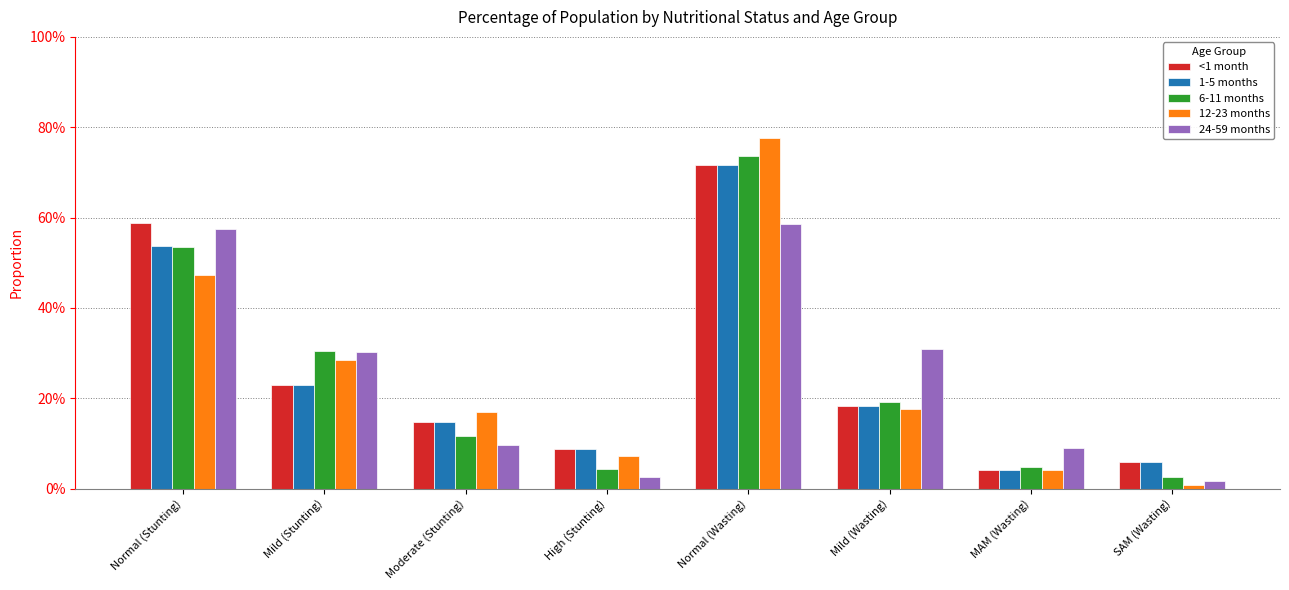

Which label corresponds to the largest value in the chart?

Normal (Wasting)